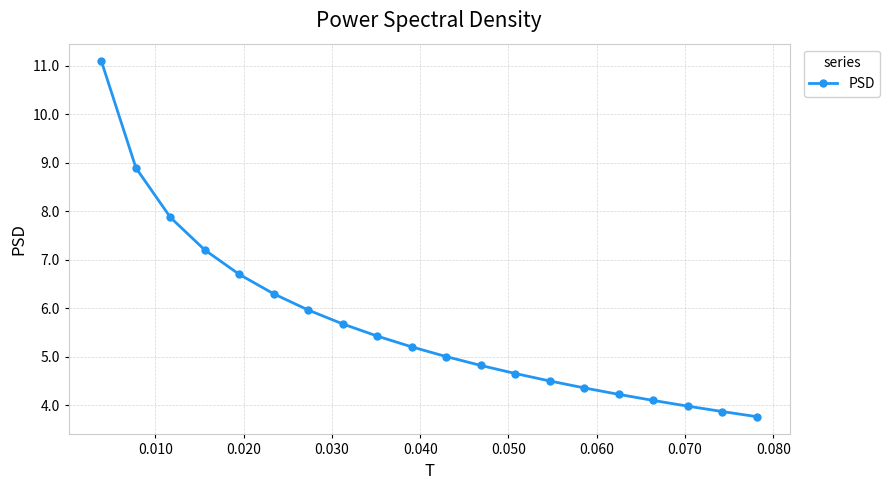

What is the greatest value displayed?

11.1